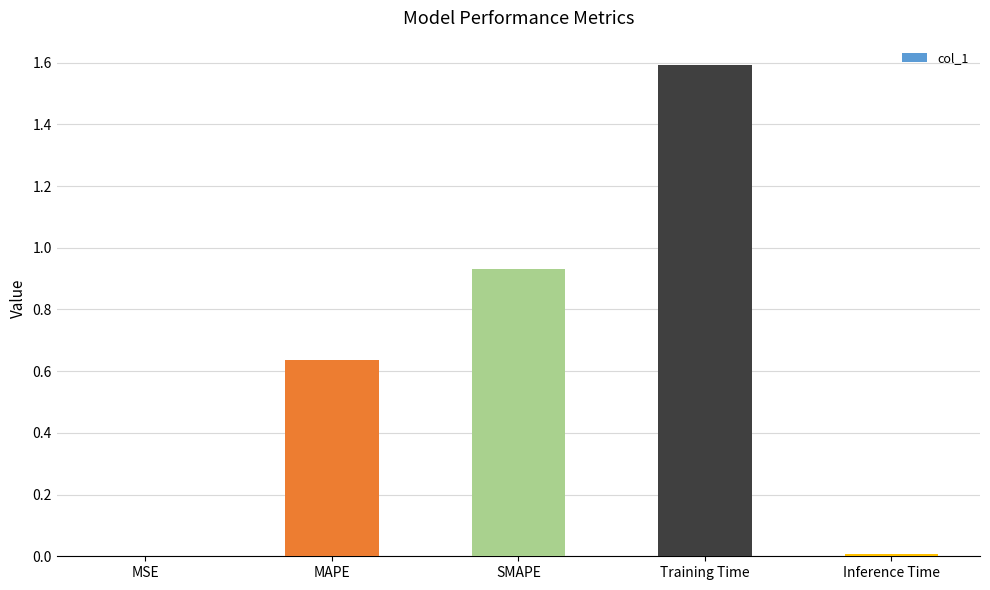

The value at Inference Time is 0.0. True or false?

True